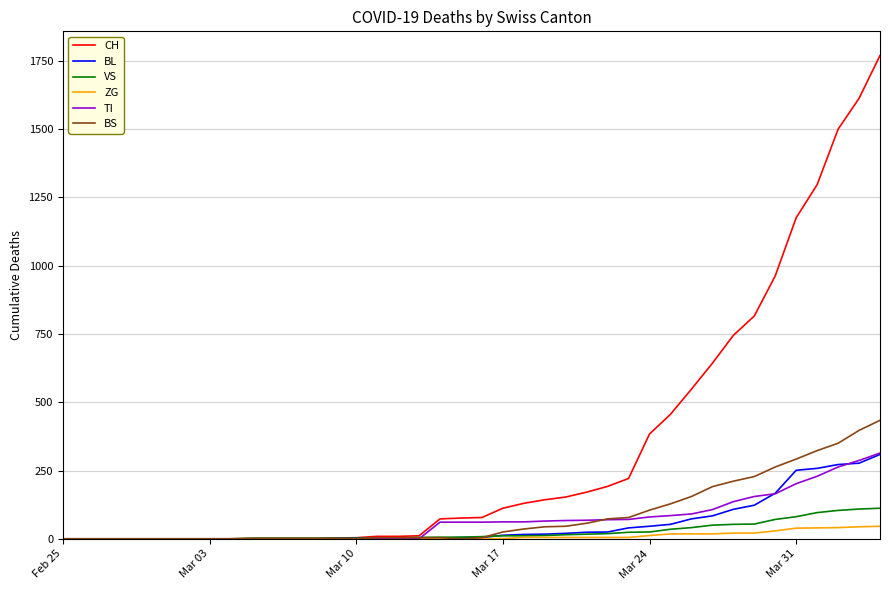

What is the highest value of the VS series?

112